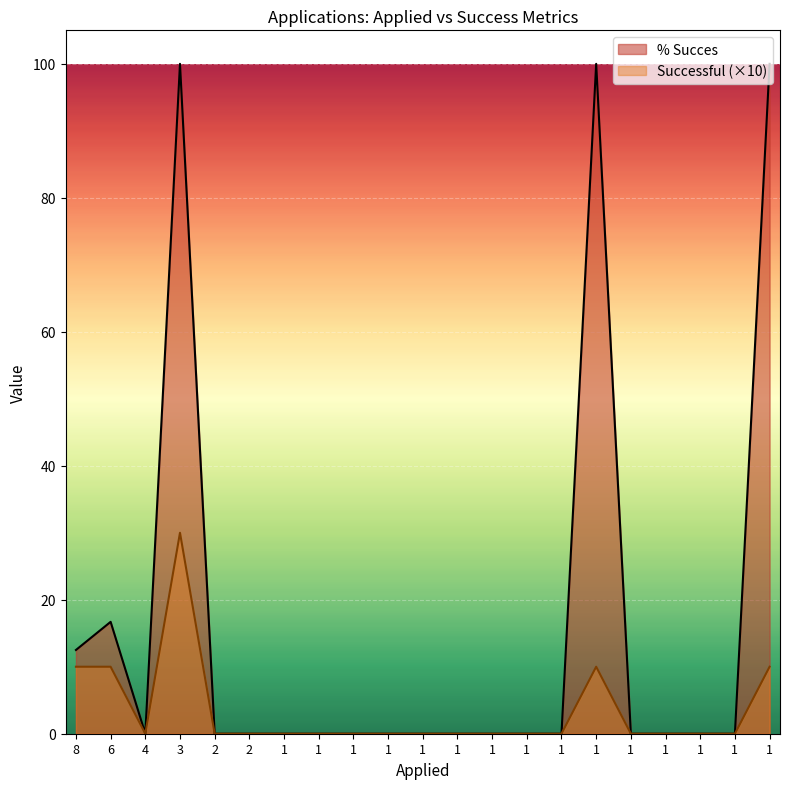

At which category is the sum across all series the highest?

3